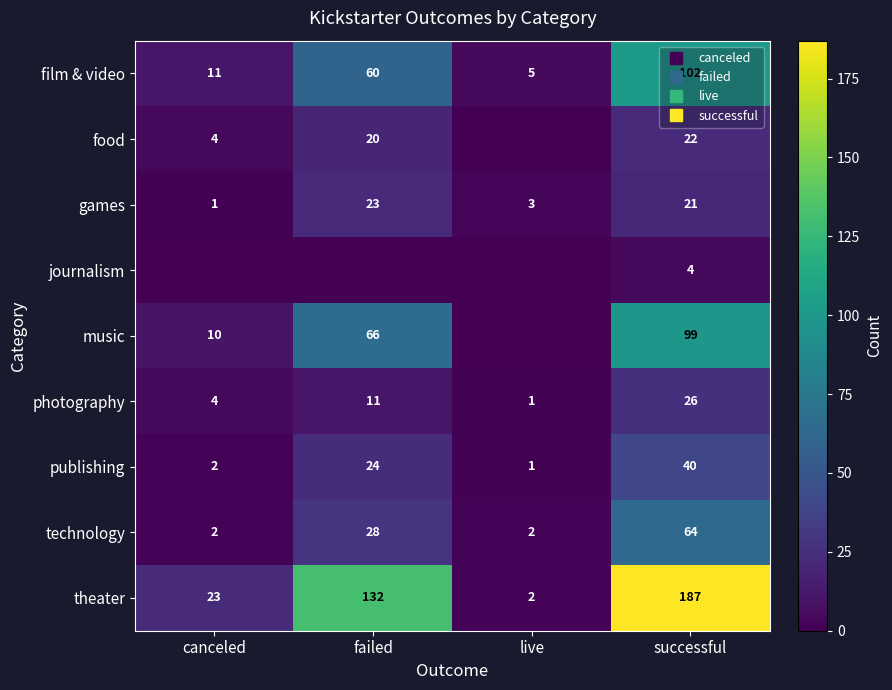

What is the total value across all series at failed?

364